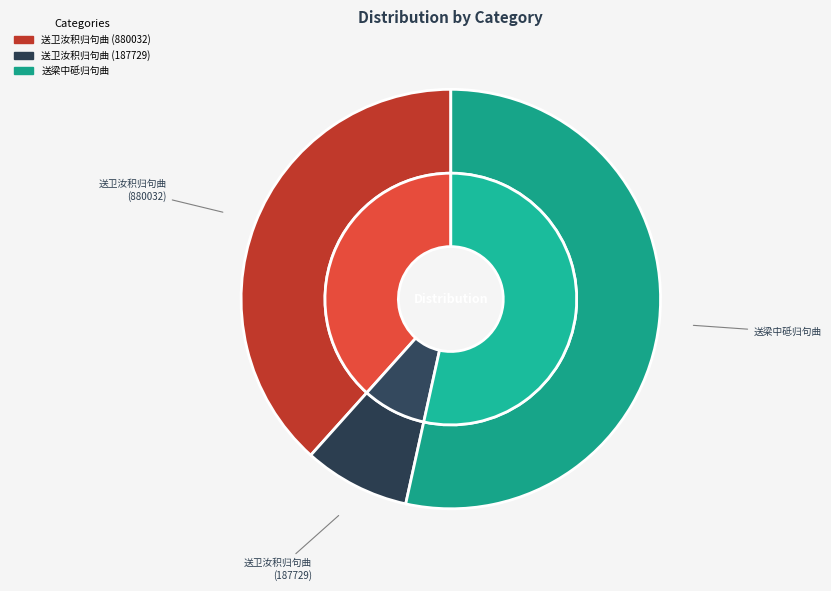

Which slice is the largest?

送梁中砥归句曲